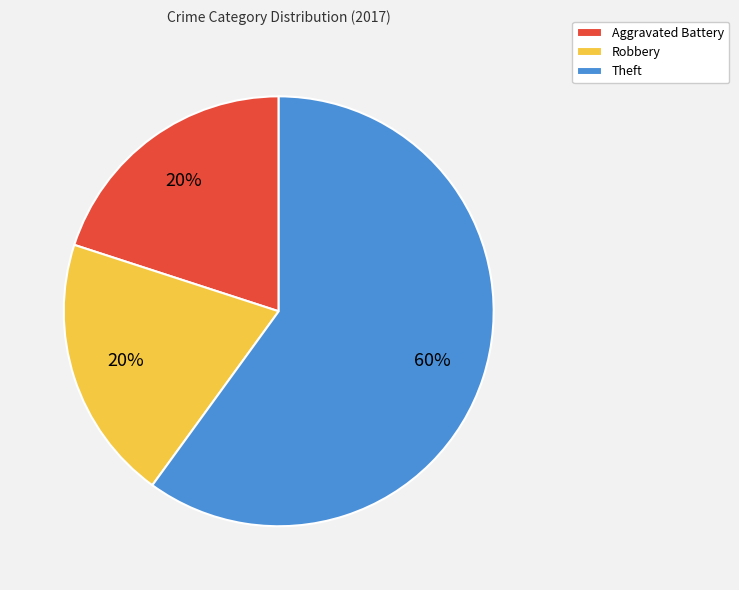

Is the sum of Robbery and Aggravated Battery greater than half?

No